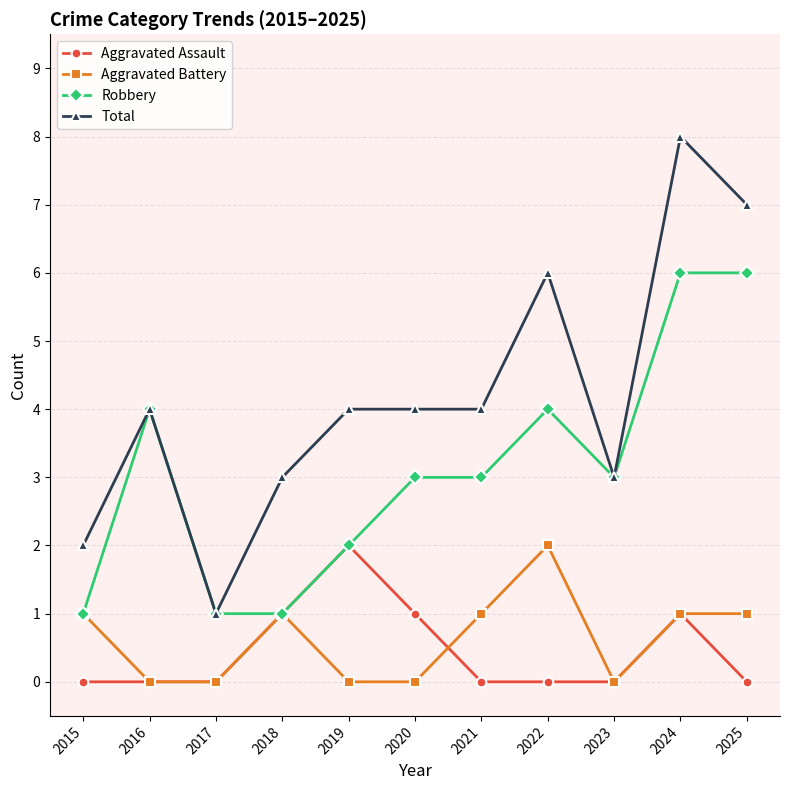

Which series has the largest total across all categories?

Total